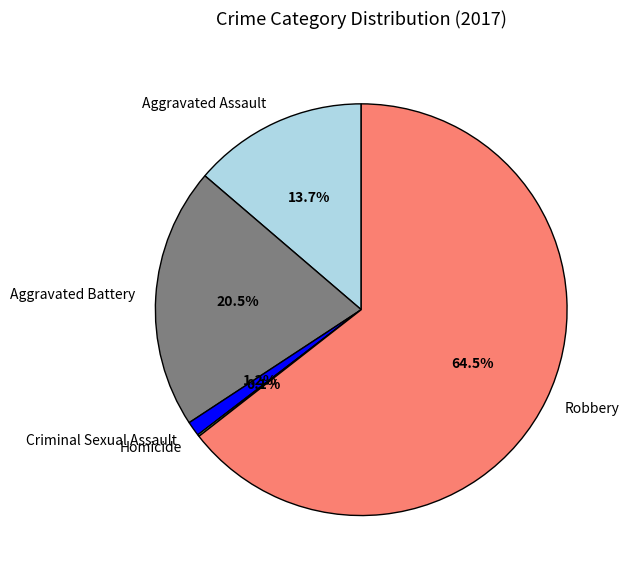

Is there a majority slice in this chart?

Yes